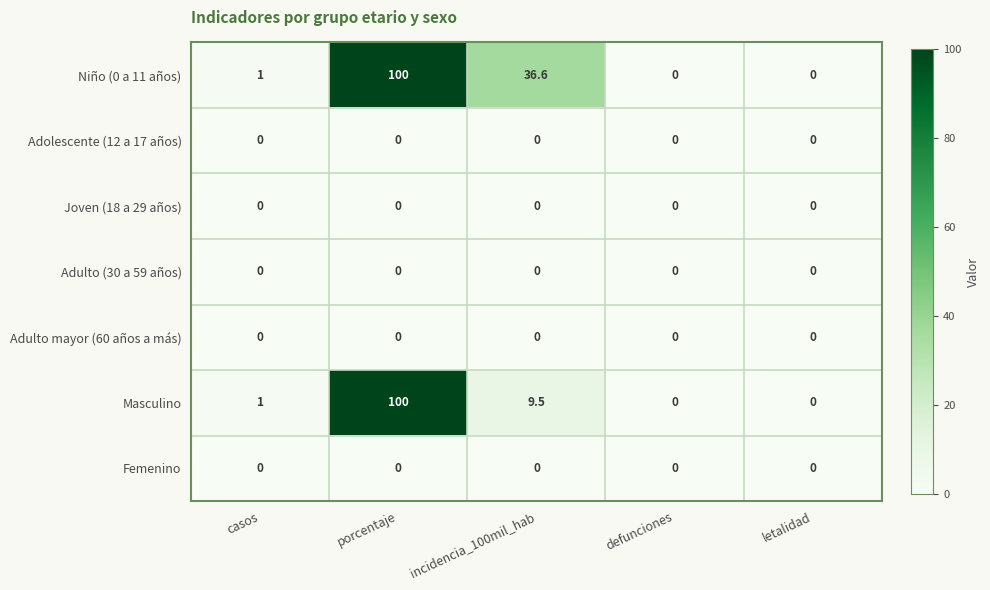

What is the maximum value for Niño (0 a 11 años)?

100.0